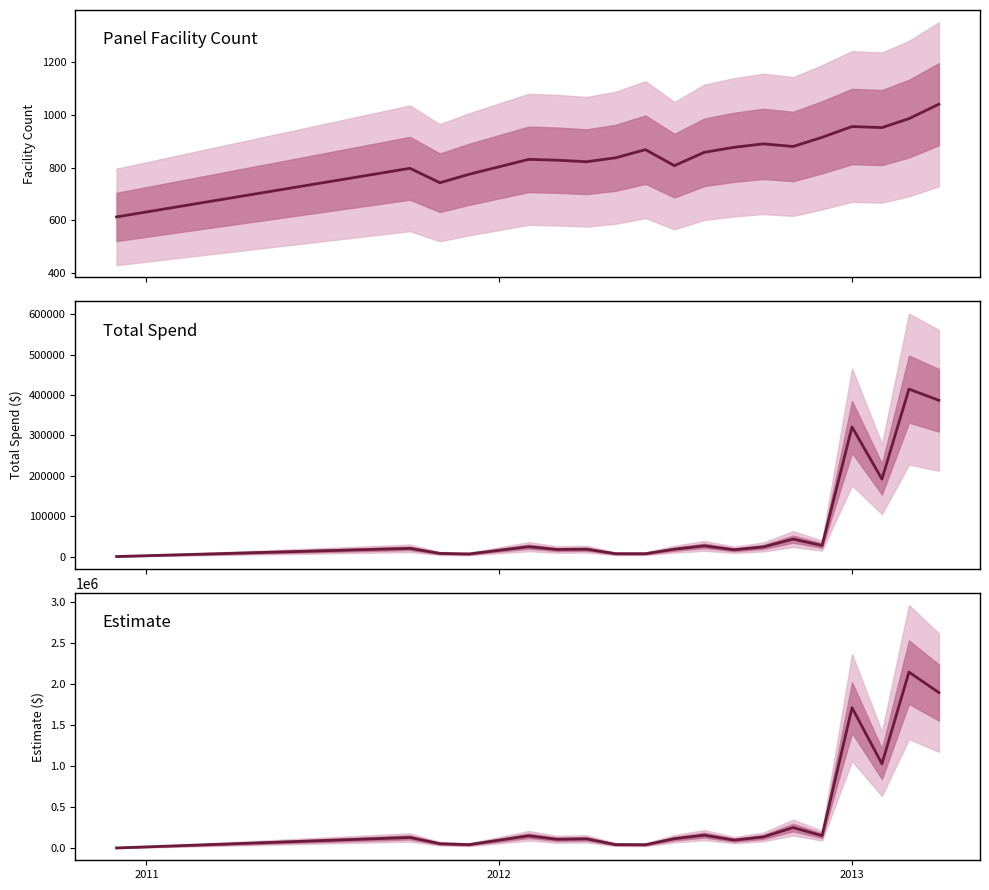

At how many categories does at least one series exceed 1462663?

3